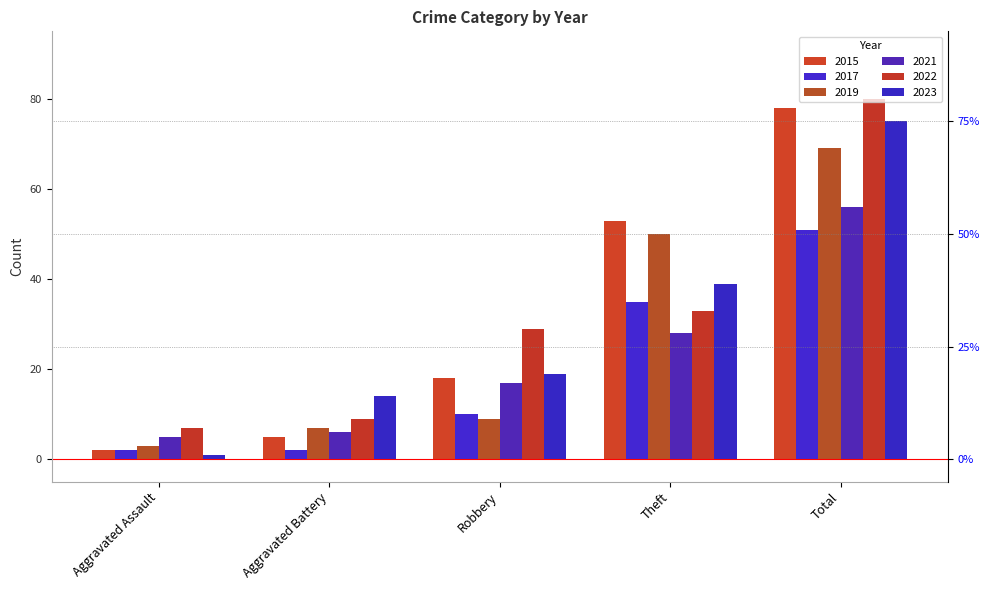

How many bars are there in total?

30